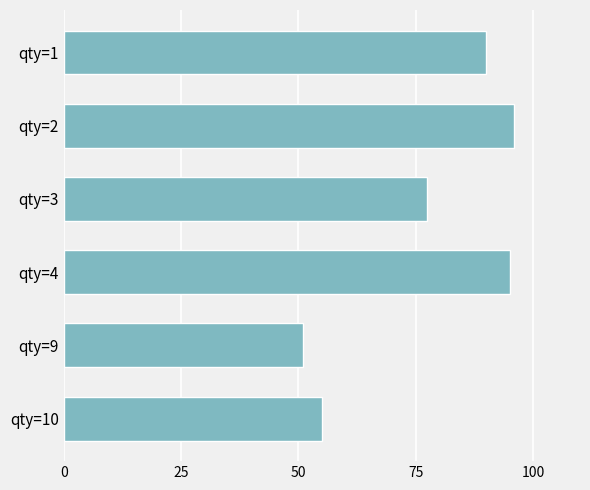

What is the change in value from qty=1 to qty=3?

-12.4